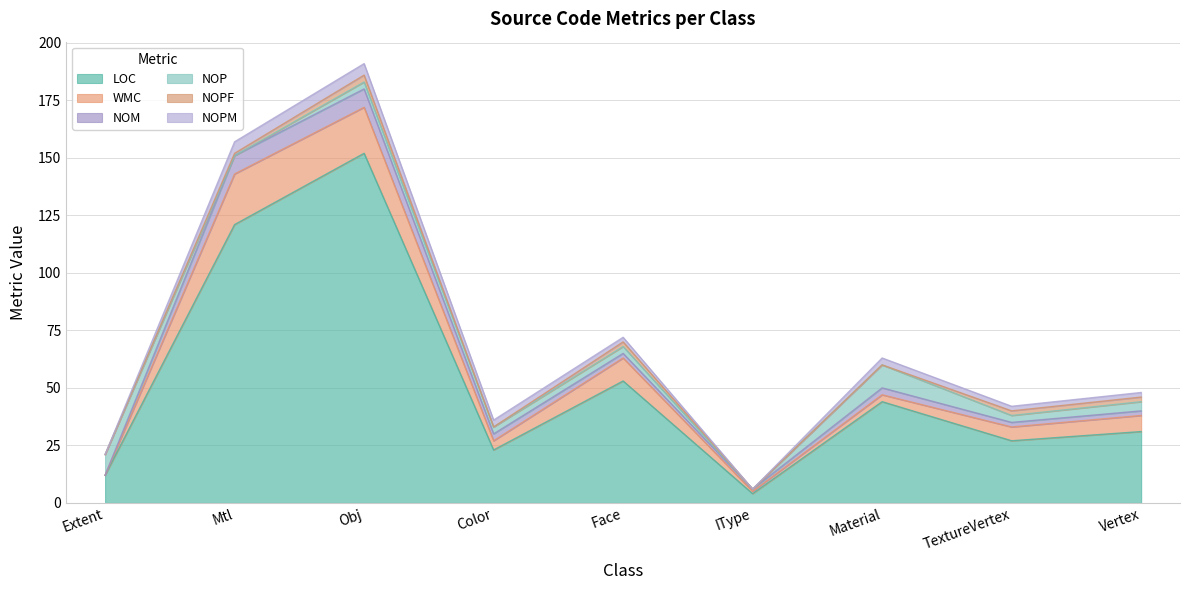

Between Extent and Mtl, which series saw the biggest shift?

LOC